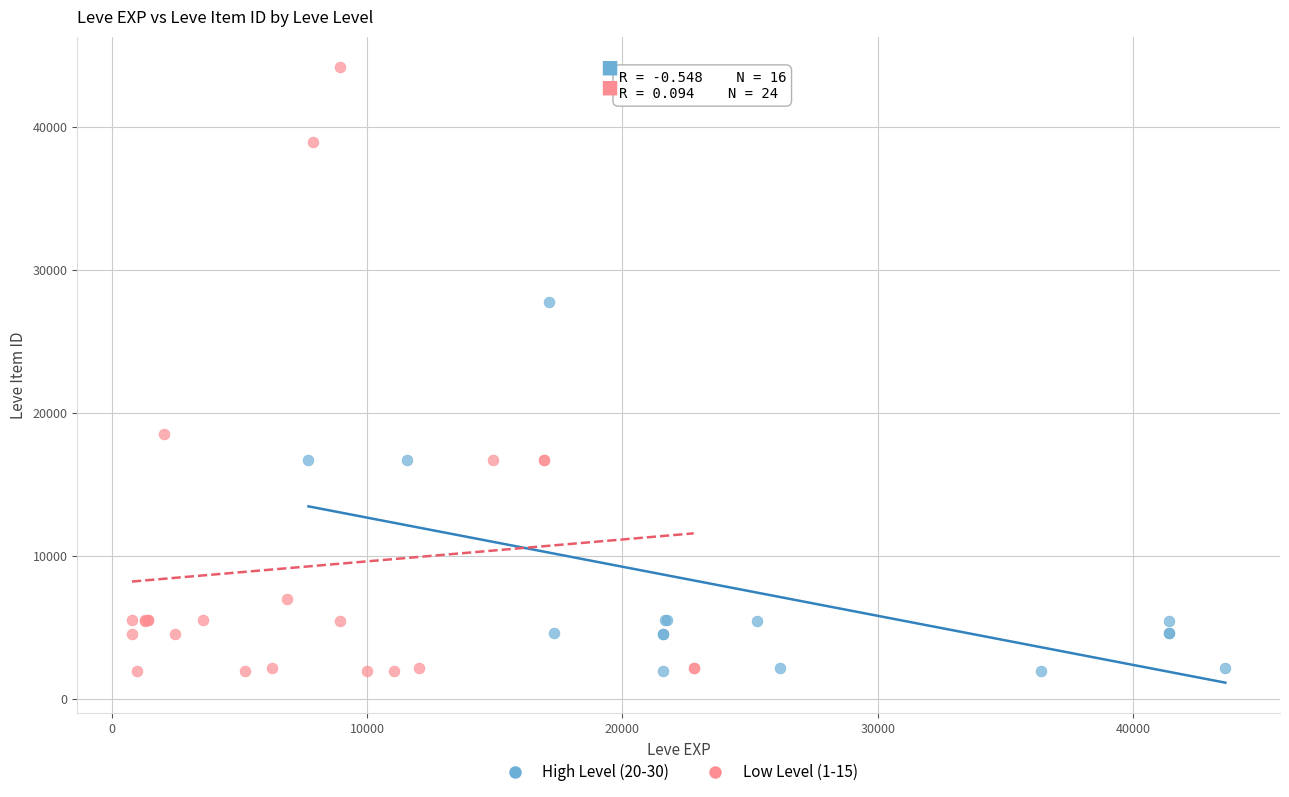

Which series contains the highest Y value?

Low Level (1-15)